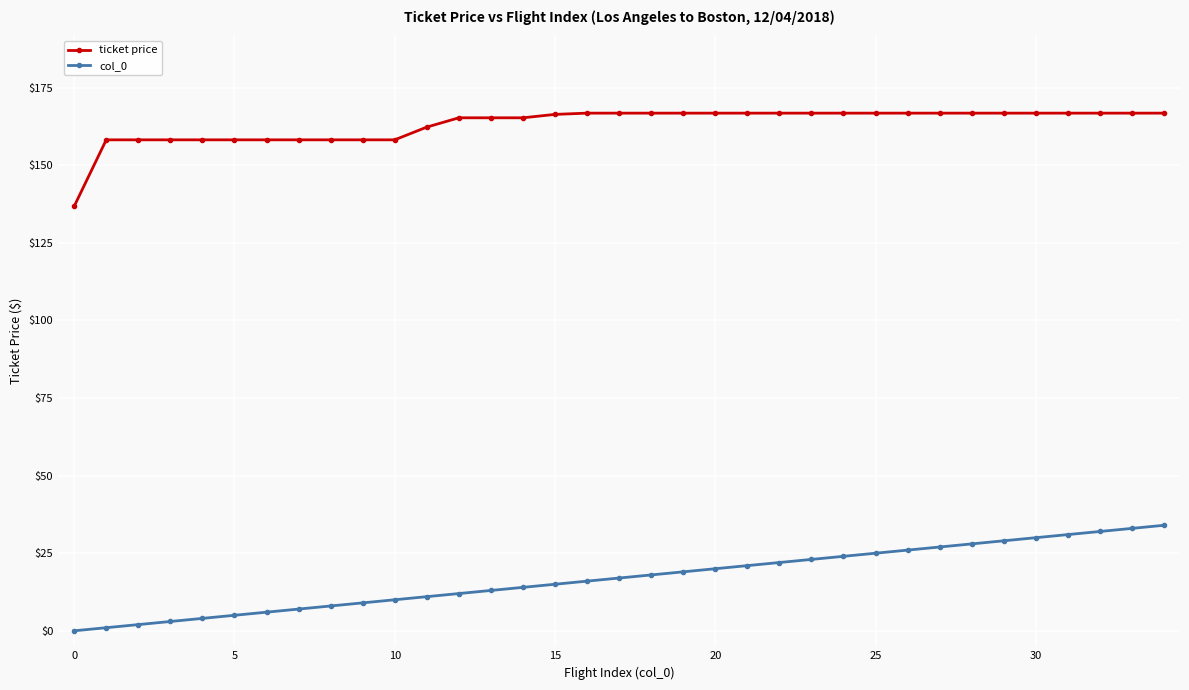

True or false: col_0 and ticket price intersect in this chart.

False